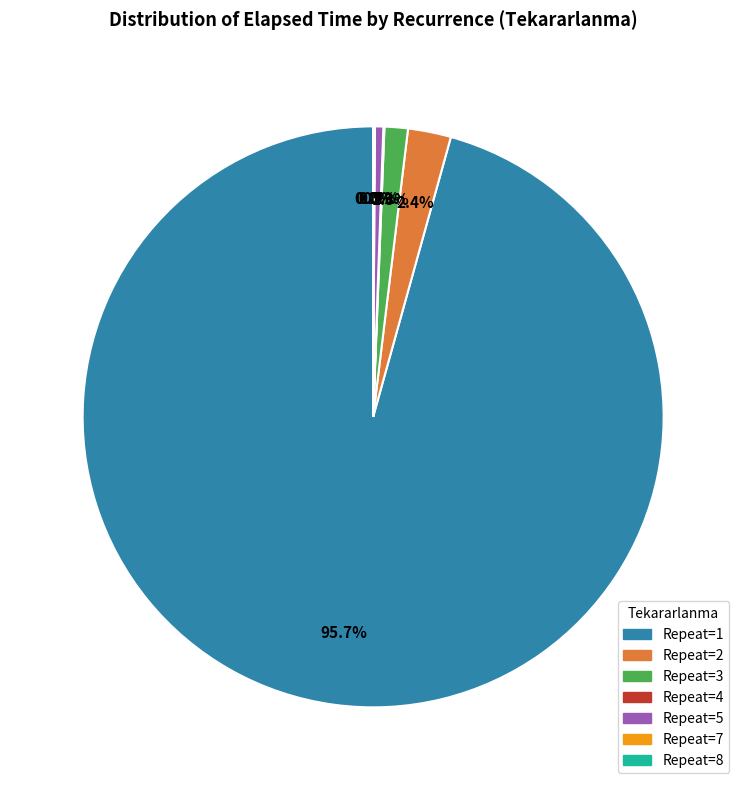

What is the largest slice in the pie chart?

Repeat=1